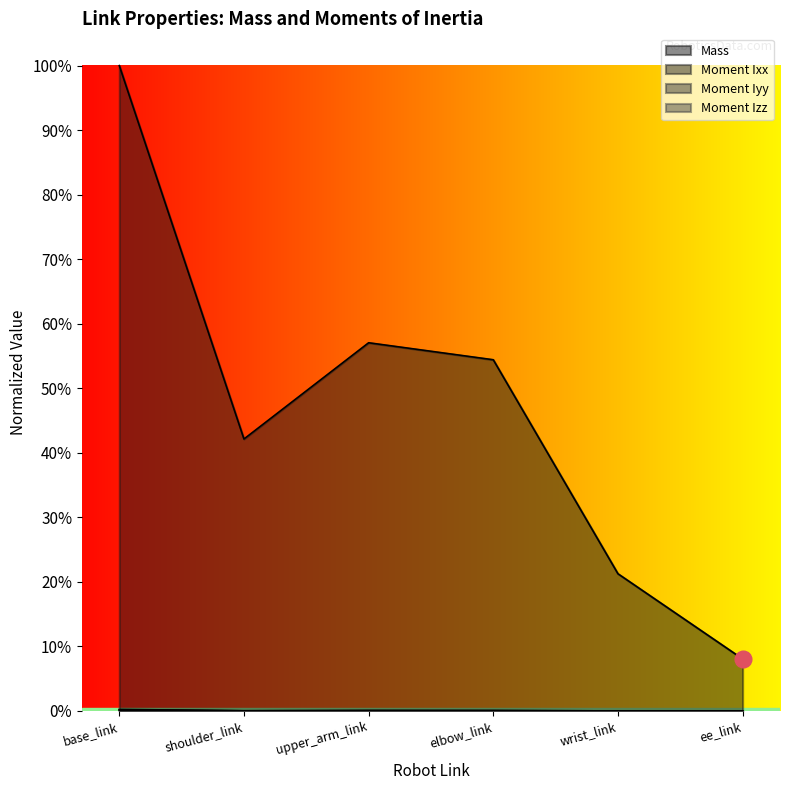

At which category does Mass reach its first local peak?

upper_arm_link